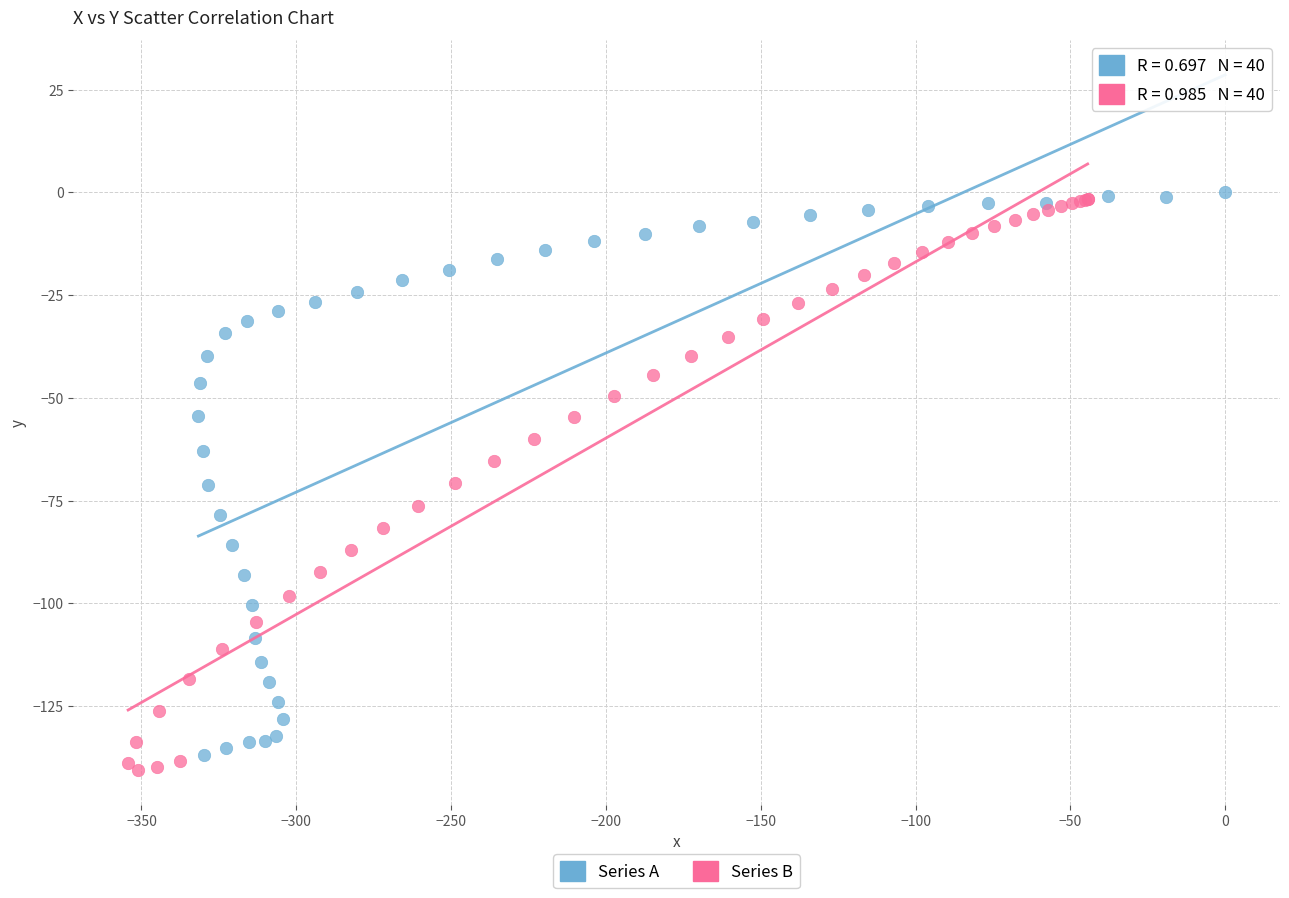

Which series contains the highest Y value?

Series A